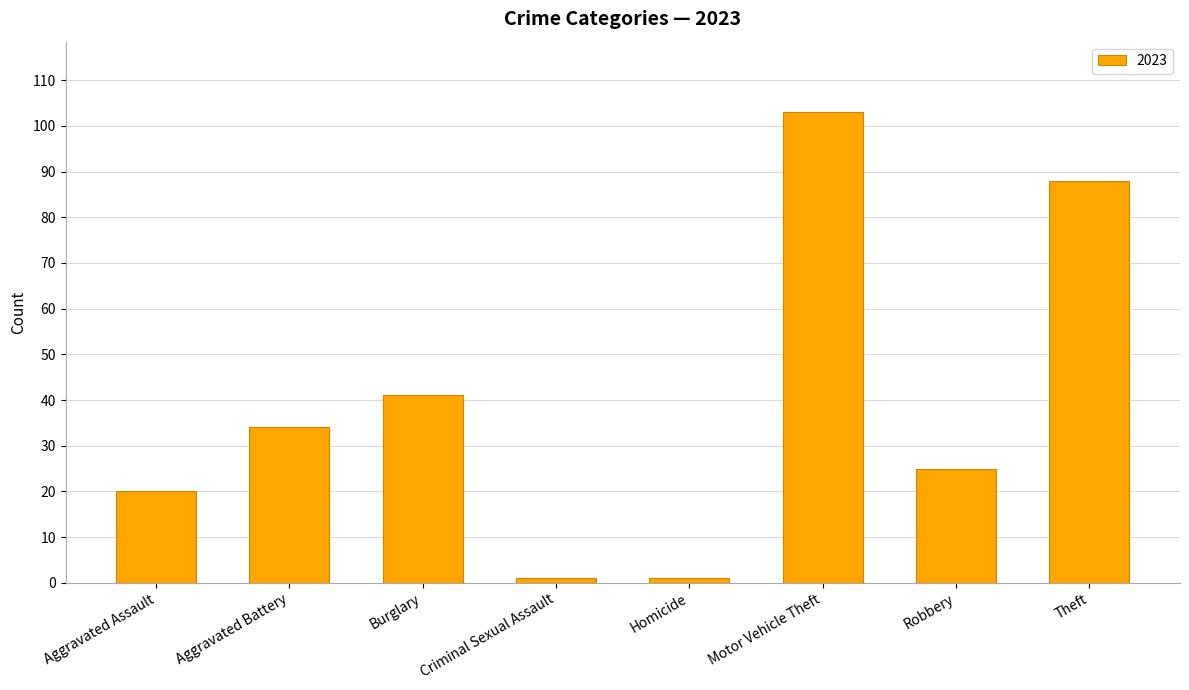

How many categories are shown in the chart?

8